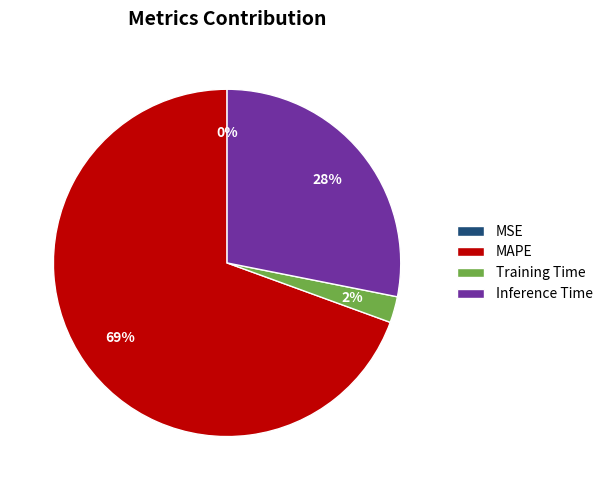

Is it true that Training Time is 13% of the pie?

False